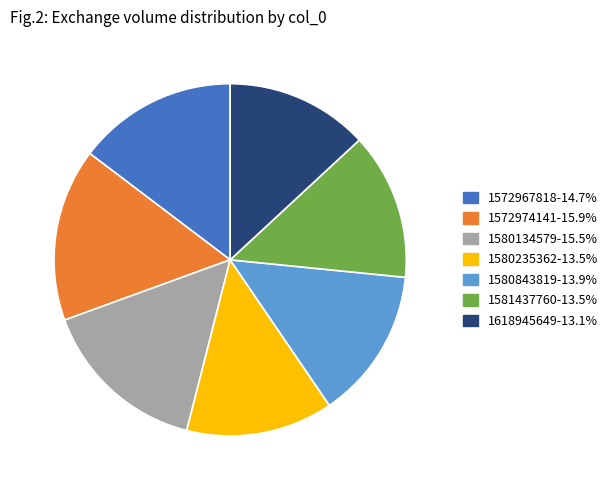

Count the number of slices in the pie.

7